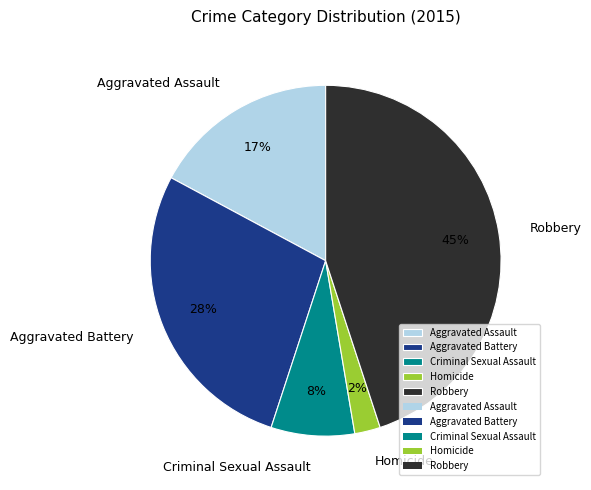

Do Robbery and Aggravated Battery together represent more than half of the pie?

Yes